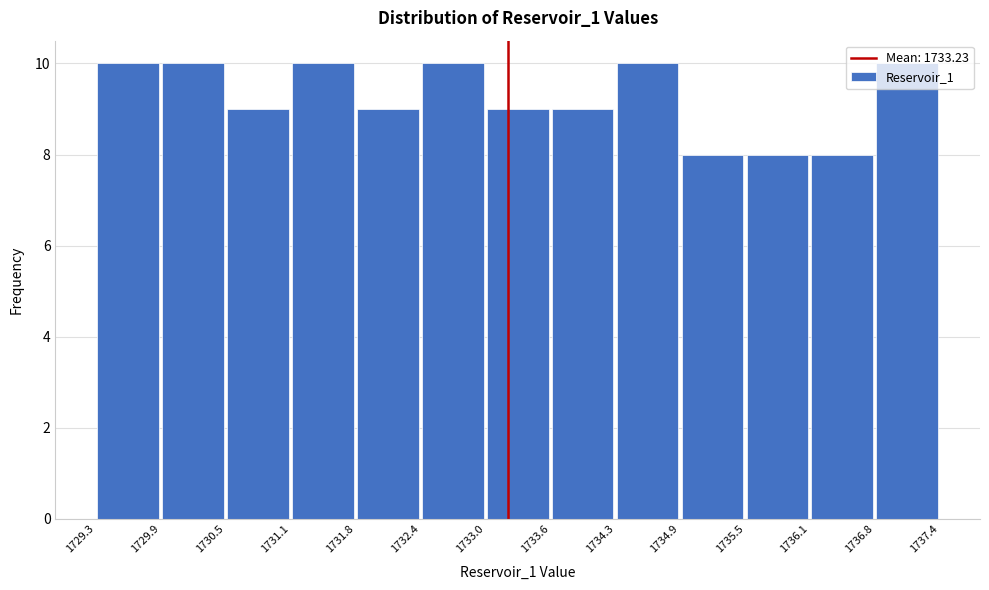

Reading left to right, list every bar in this chart as the range it spans on the x-axis followed by its height. The values are not printed on the chart, so give them approximately, as read against the axis.

1729.3 to 1729.9: 10
1729.9 to 1730.5: 10
1730.5 to 1731.1: 9
1731.1 to 1731.8: 10
1731.8 to 1732.4: 9
1732.4 to 1733.0: 10
1733.0 to 1733.6: 9
1733.6 to 1734.3: 9
1734.3 to 1734.9: 10
1734.9 to 1735.5: 8
1735.5 to 1736.1: 8
1736.1 to 1736.8: 8
1736.8 to 1737.4: 10